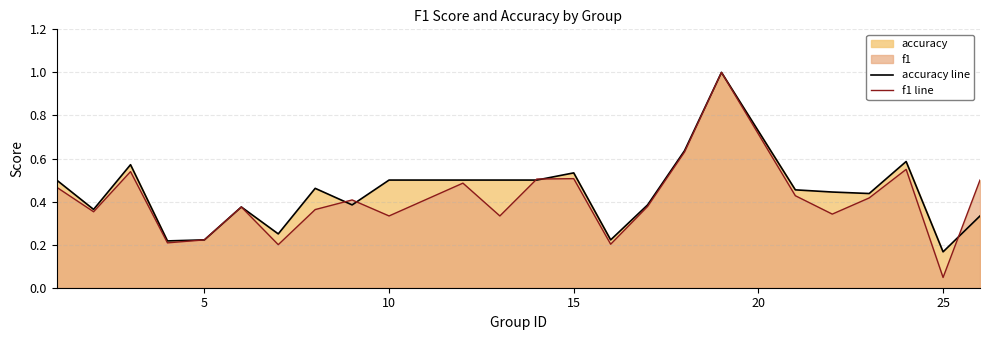

Which series has the widest spread of values?

f1 line